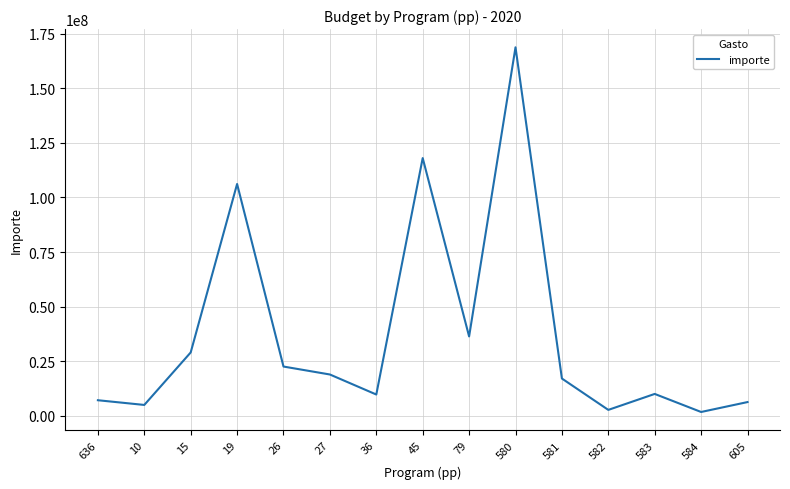

What is the sum of the values at 36 and 19?

115986355